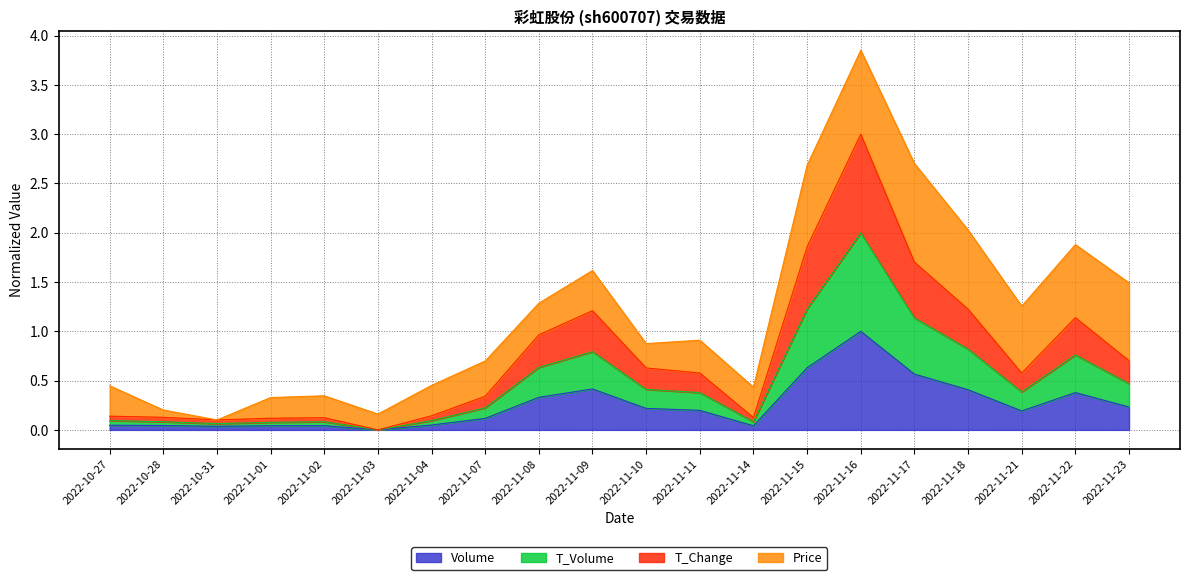

True or false: t_volume and t_change intersect in this chart.

False